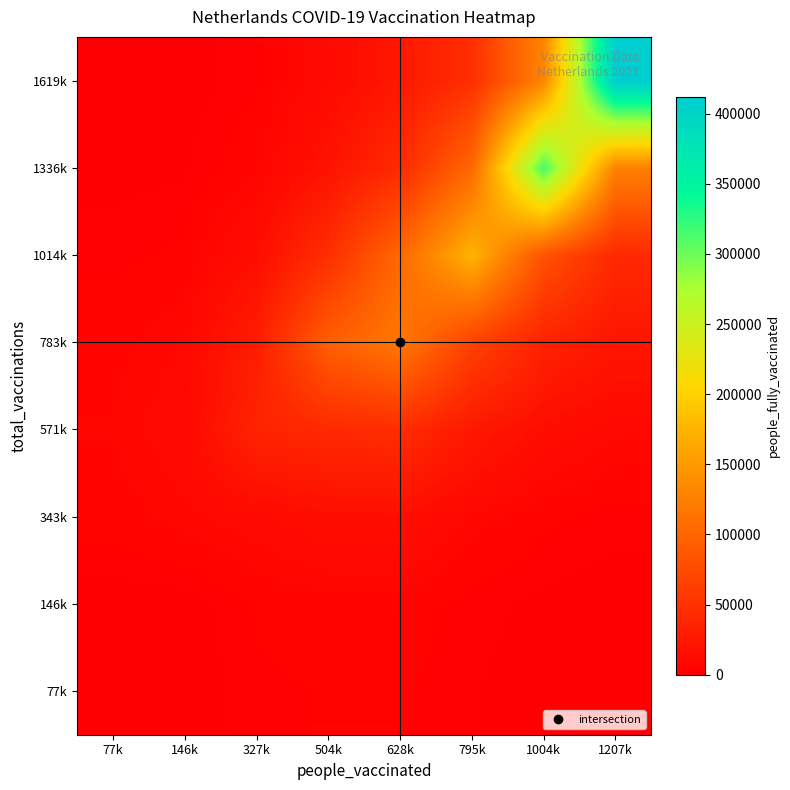

At 1207k, list the series in order from largest to smallest.

1619k, 1336k, 1014k, 783k, 571k, 343k, 146k, 77k